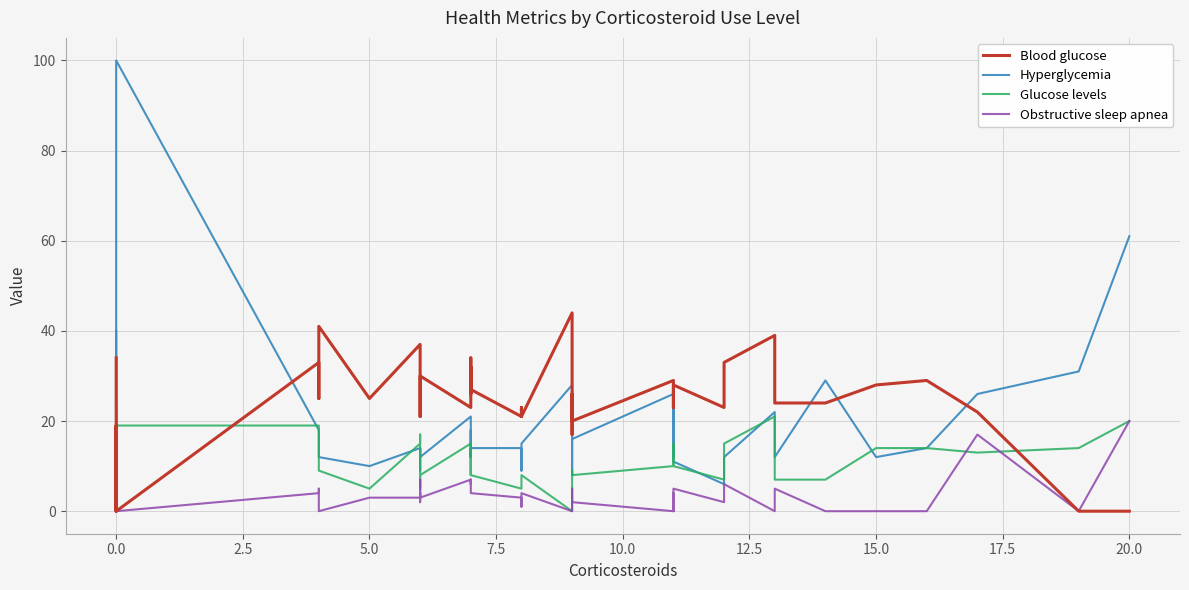

Count the number of categories in the chart.

40